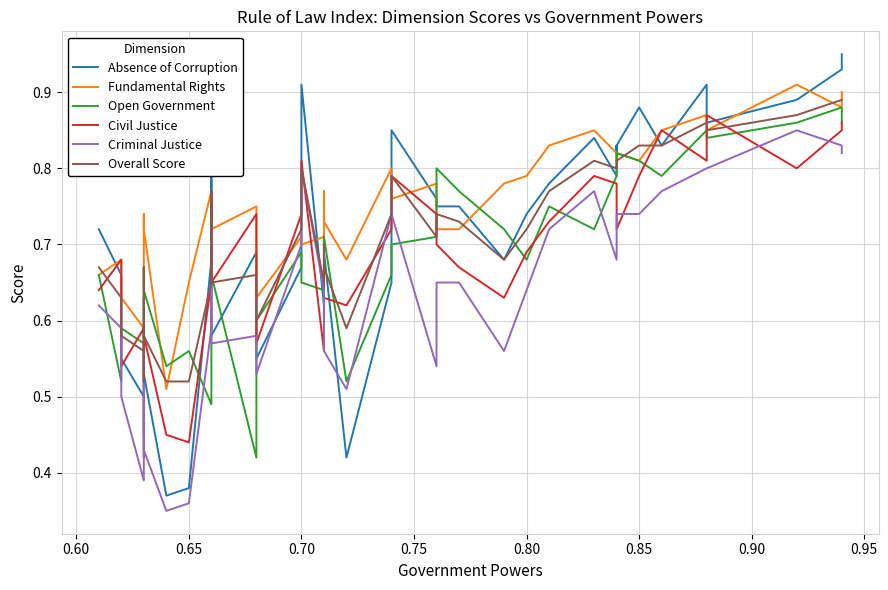

What is the difference between the maximum and minimum values in the Absence of Corruption series?

0.6